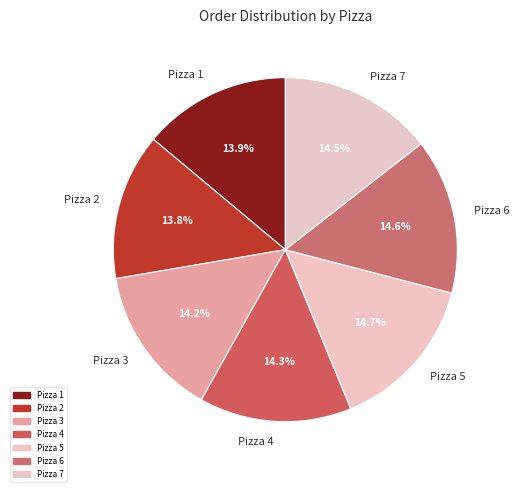

What portion of the pie excludes Pizza 1?

86.1%